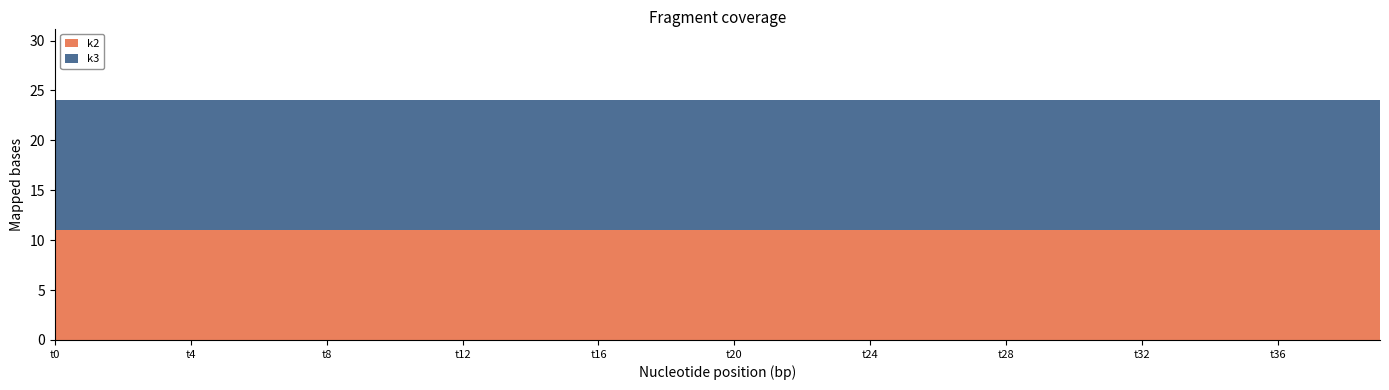

Reading left to right, list all the values displayed in this chart.

k2: 11	11	11	11	11	11	11	11	11	11	11	11	11	11	11	11	11	11	11	11	11	11	11	11	11	11	11	11	11	11	11	11	11	11	11	11	11	11	11	11
k3: 13	13	13	13	13	13	13	13	13	13	13	13	13	13	13	13	13	13	13	13	13	13	13	13	13	13	13	13	13	13	13	13	13	13	13	13	13	13	13	13